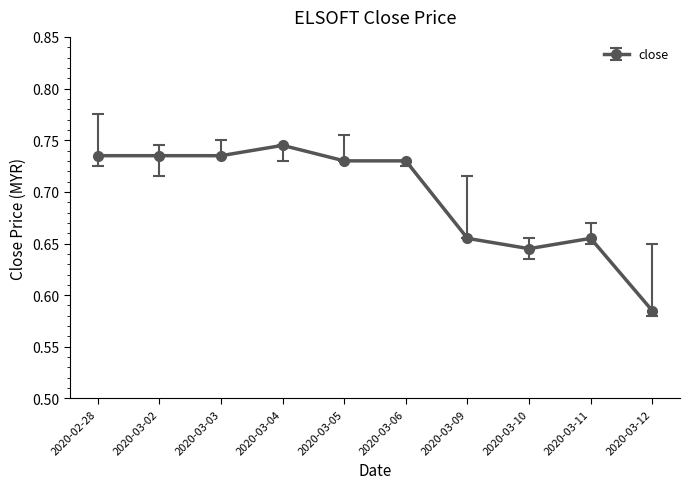

What is the label of the 7th point from the left?

2020-03-09